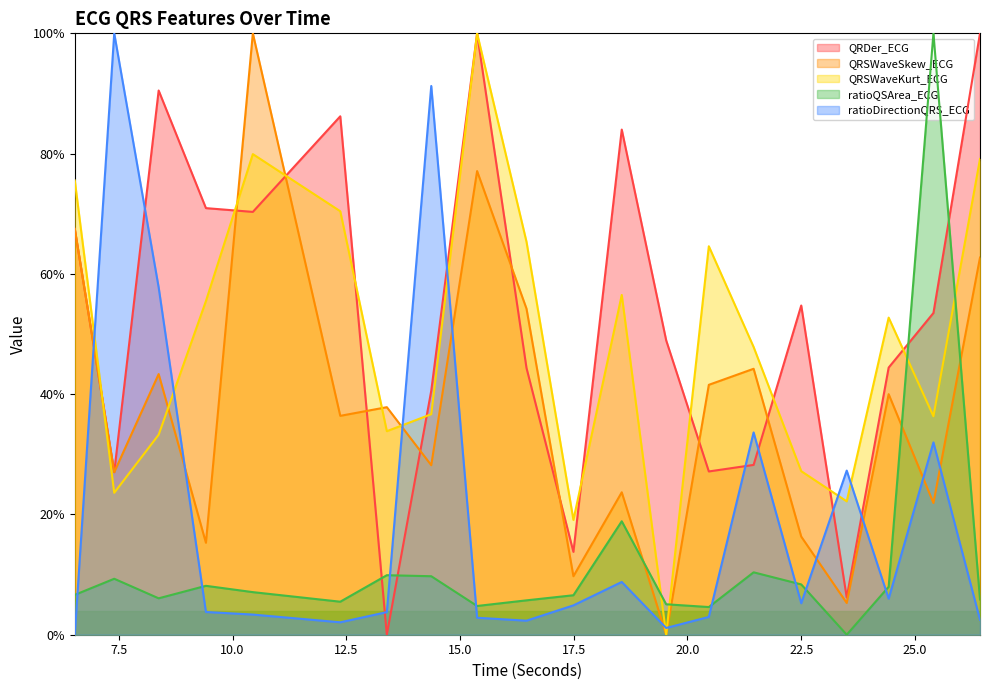

At which category does the chart reach its peak across all series?

26.4296875